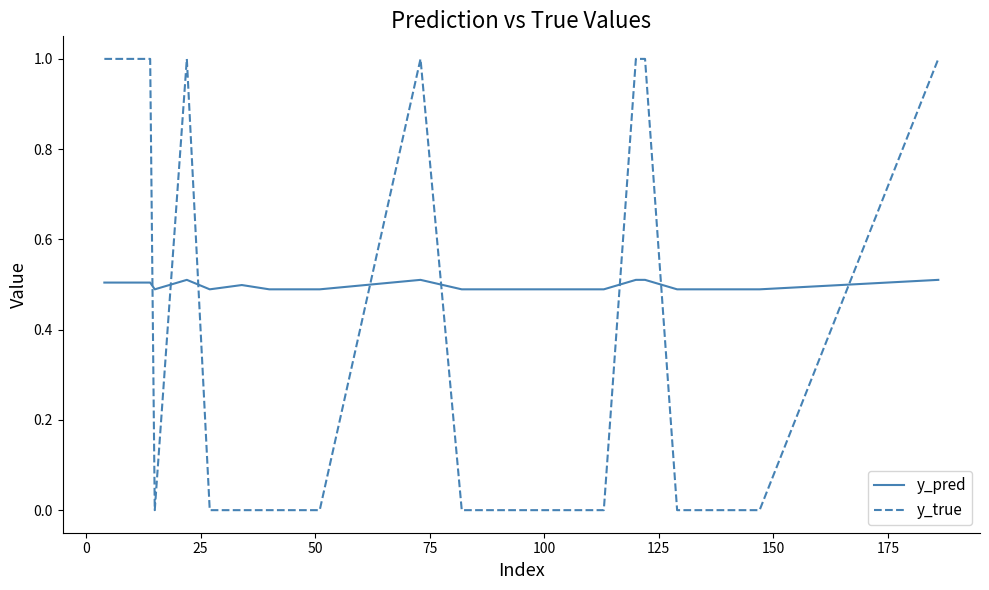

What is the average value of the y_true series?

0.4